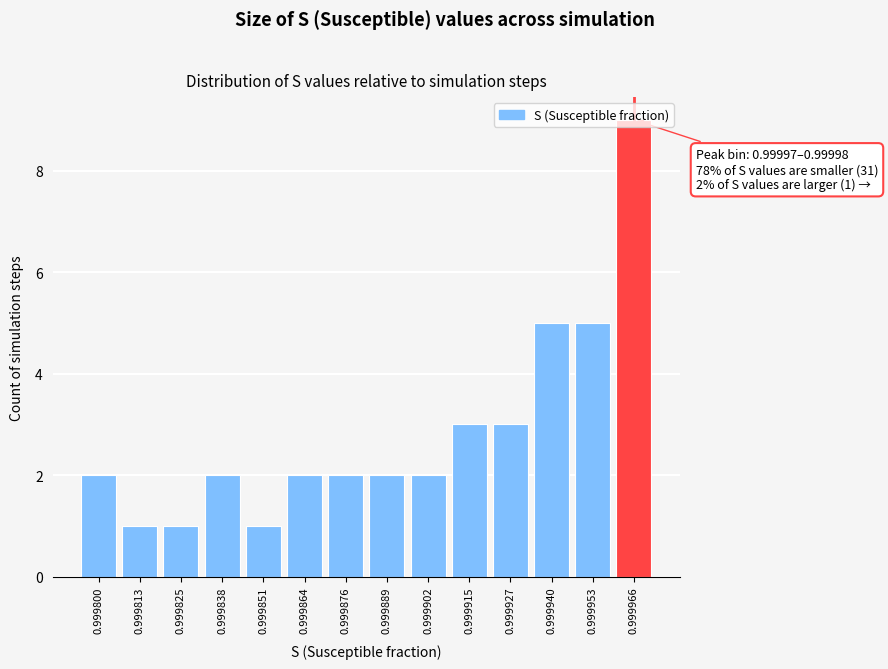

What is the greatest value displayed?

9